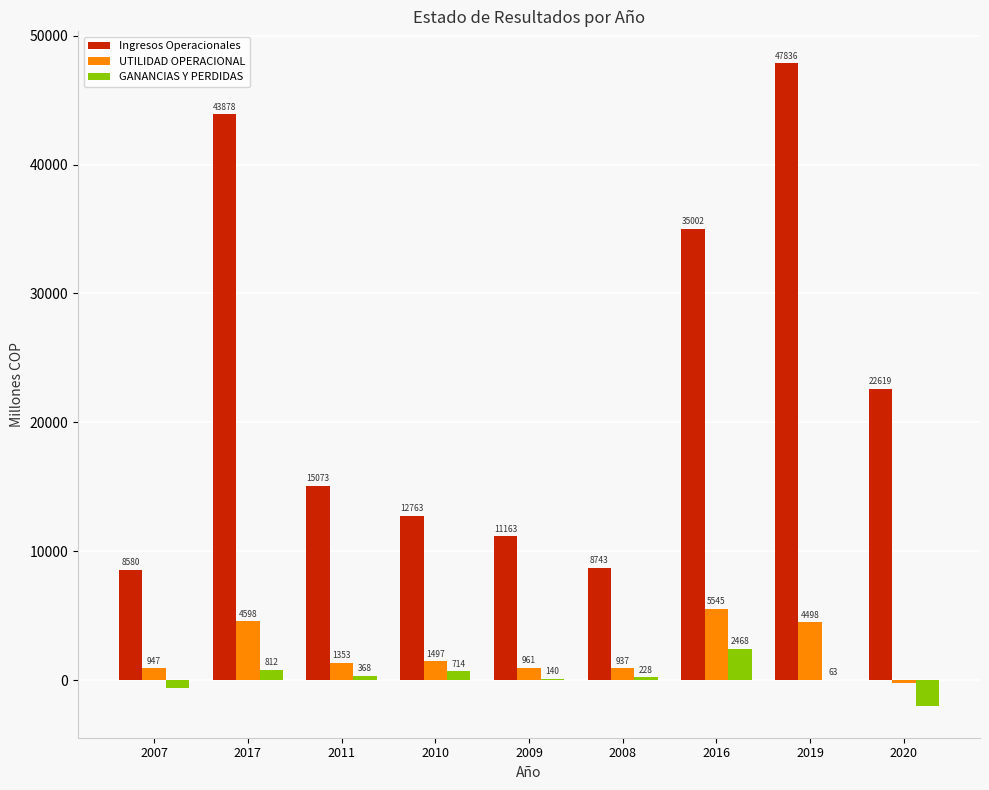

Is the value of Ingresos Operacionales at 2010 greater than the value of GANANCIAS Y PERDIDAS at 2009?

Yes